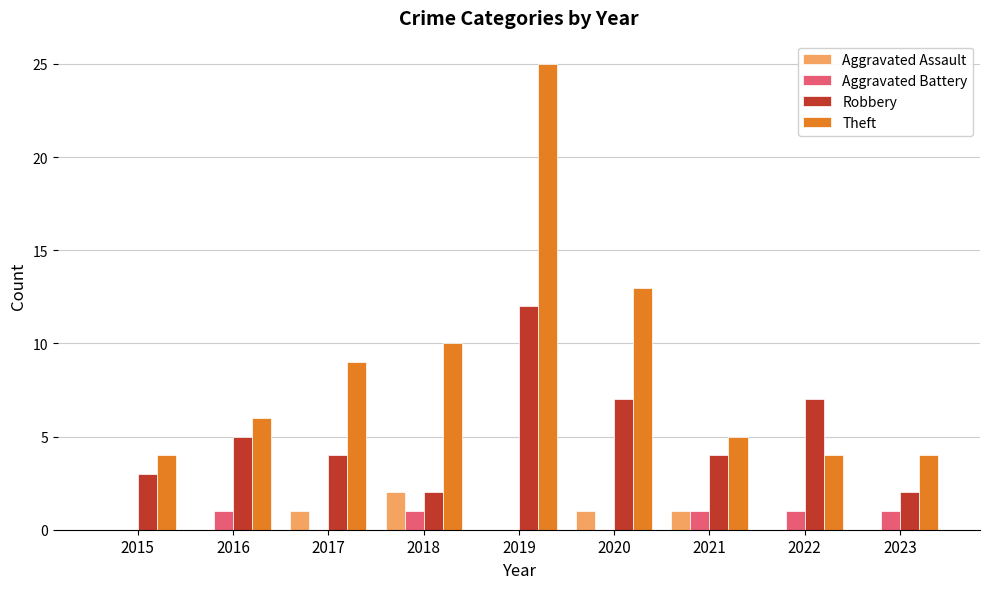

What is the sum of all Aggravated Battery values?

5